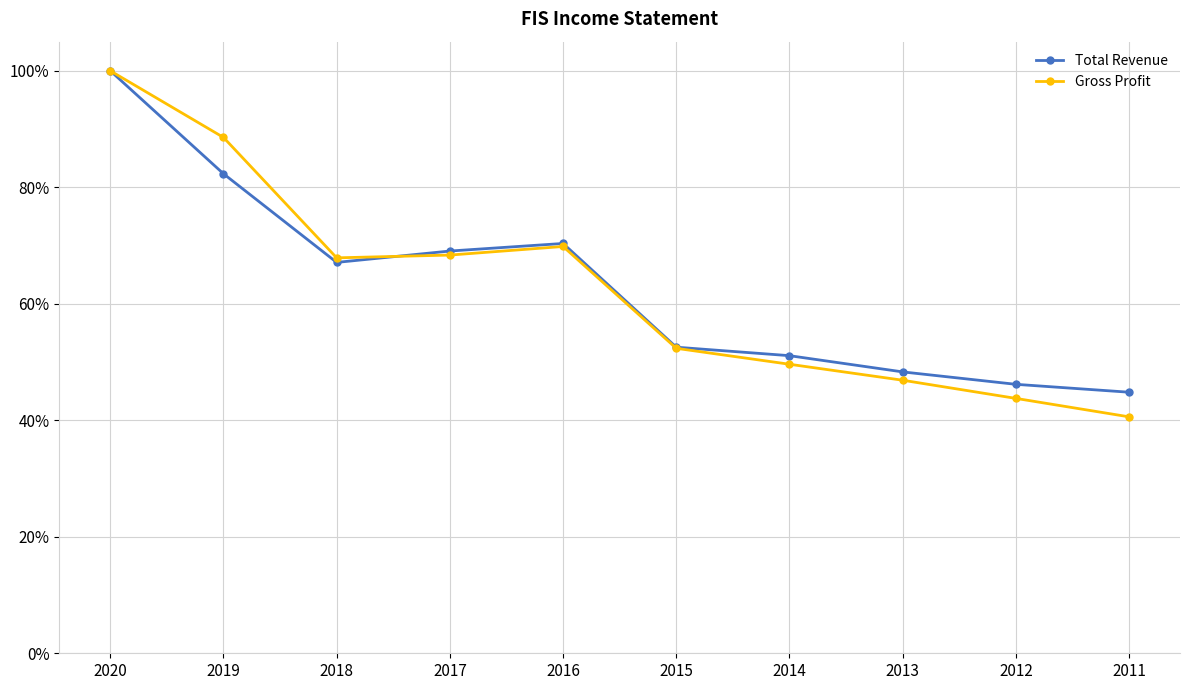

Is it true that Gross Profit equals 0.8 at 2014?

False